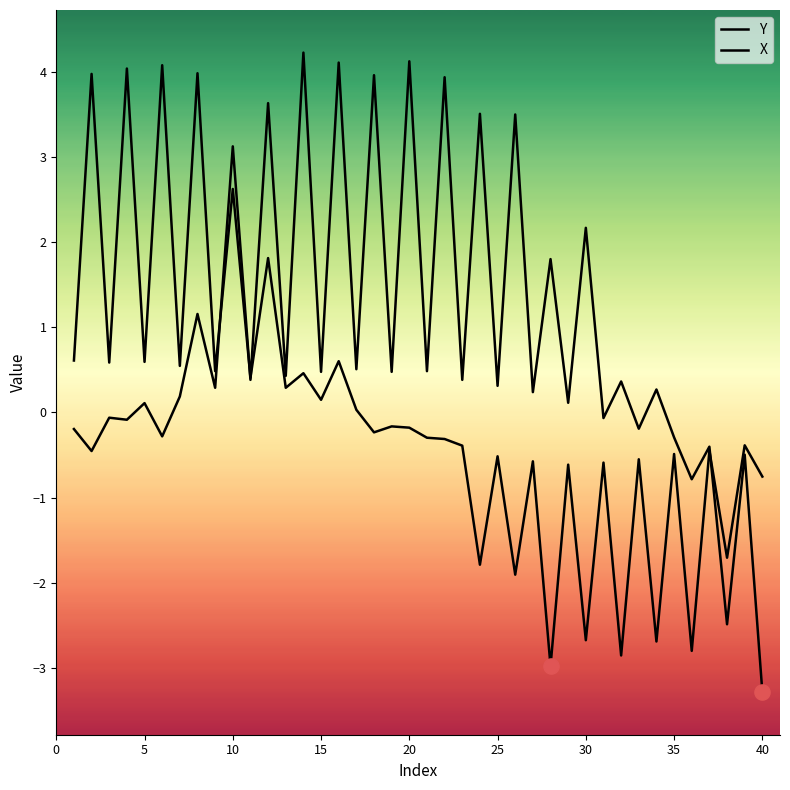

At how many categories does at least one series exceed 2?

14